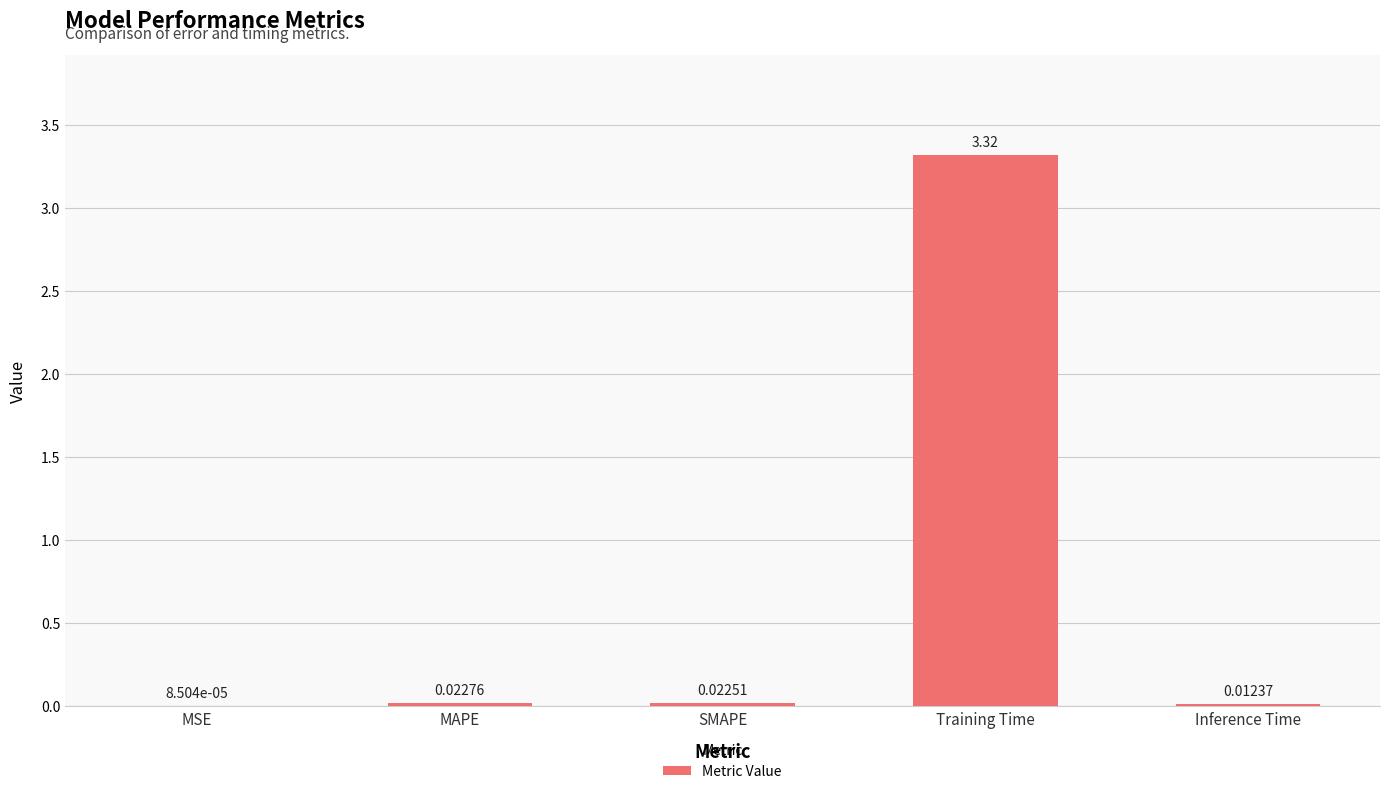

What is the change in value from MAPE to Training Time?

+3.3